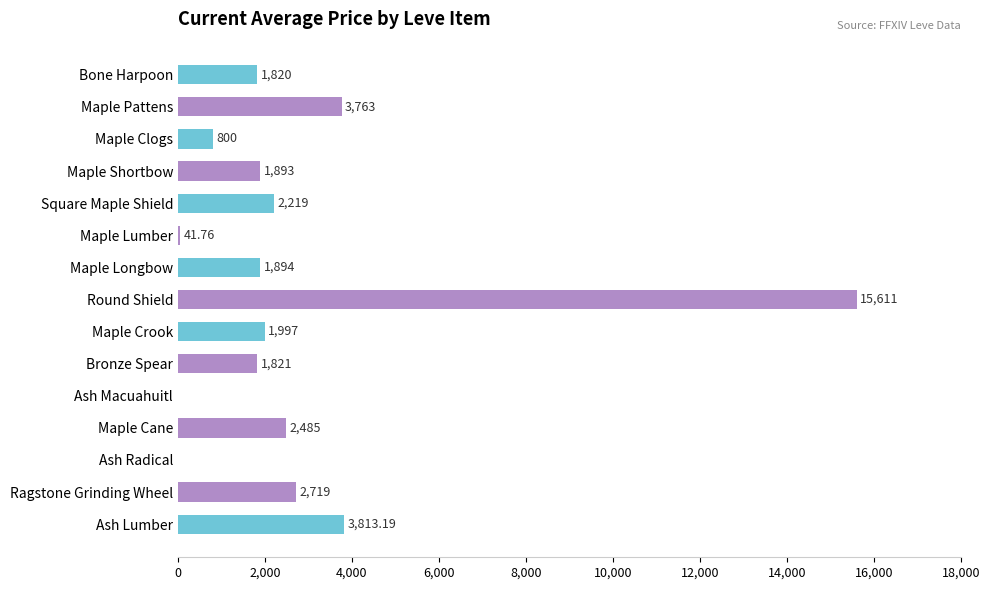

Does the chart contain stacked bars?

No